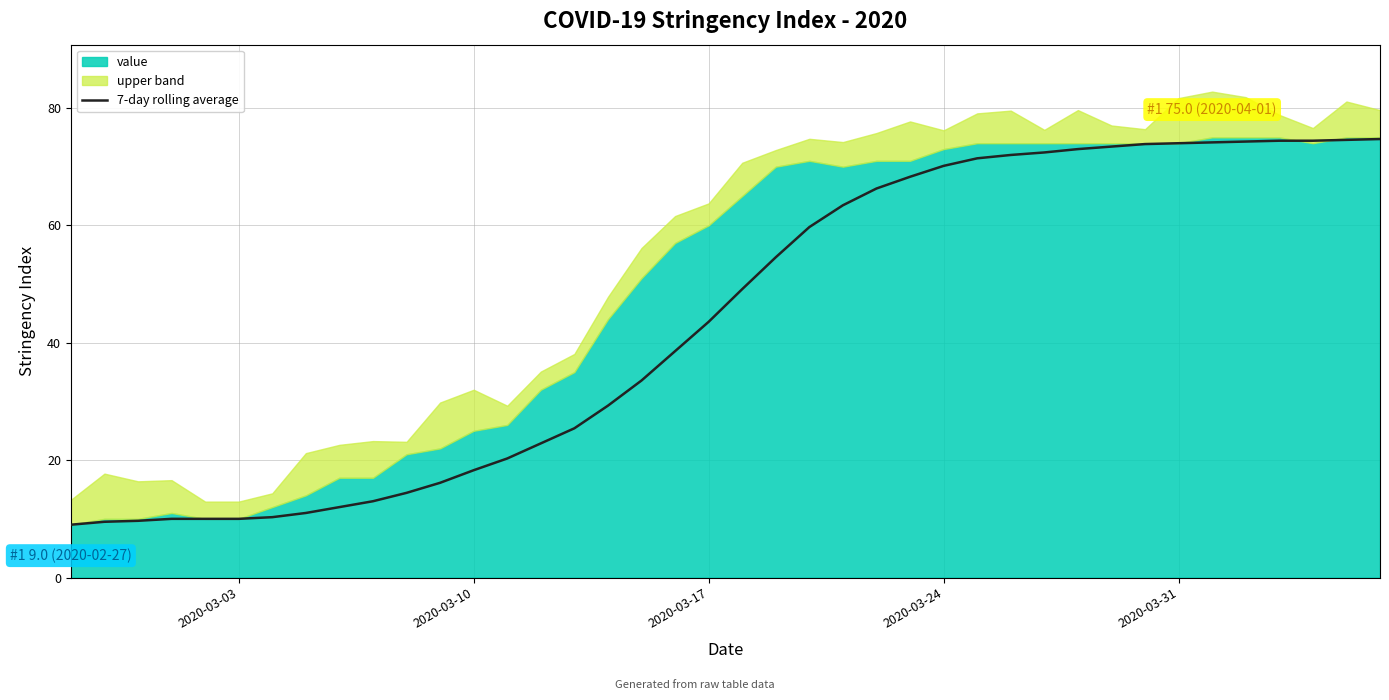

What is the lowest value of the 7-day rolling average series?

9.0